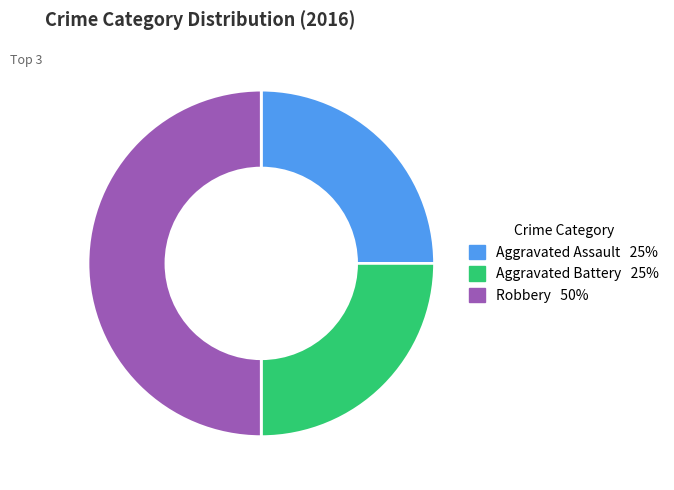

Which has a higher value, Aggravated Assault or Robbery?

Robbery